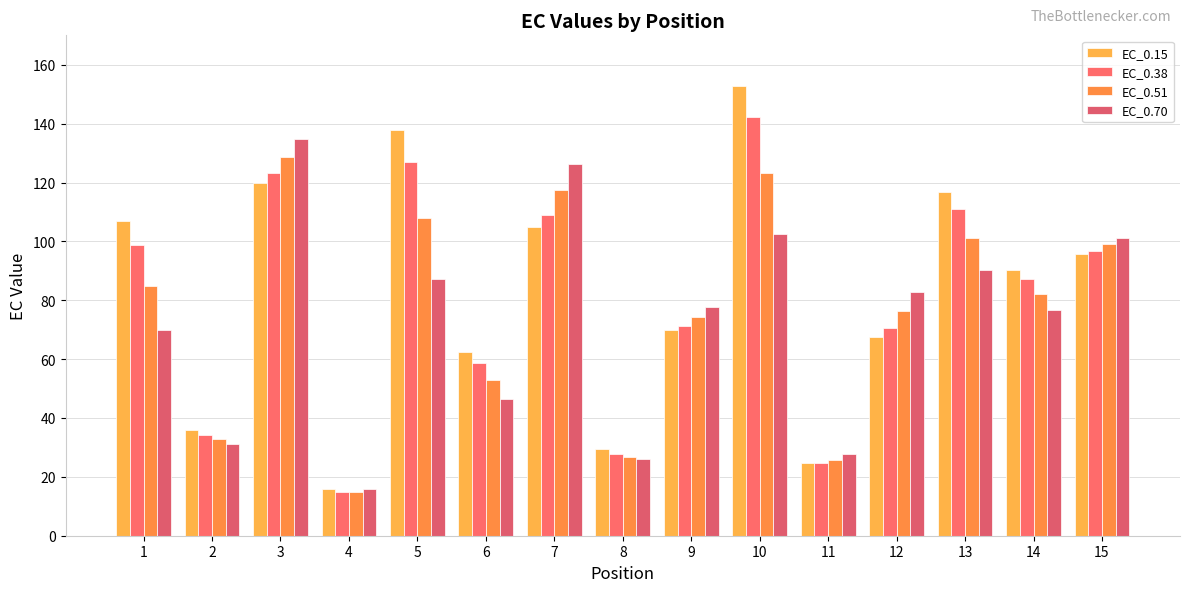

Are the bars grouped side by side (vs. stacked)?

Yes